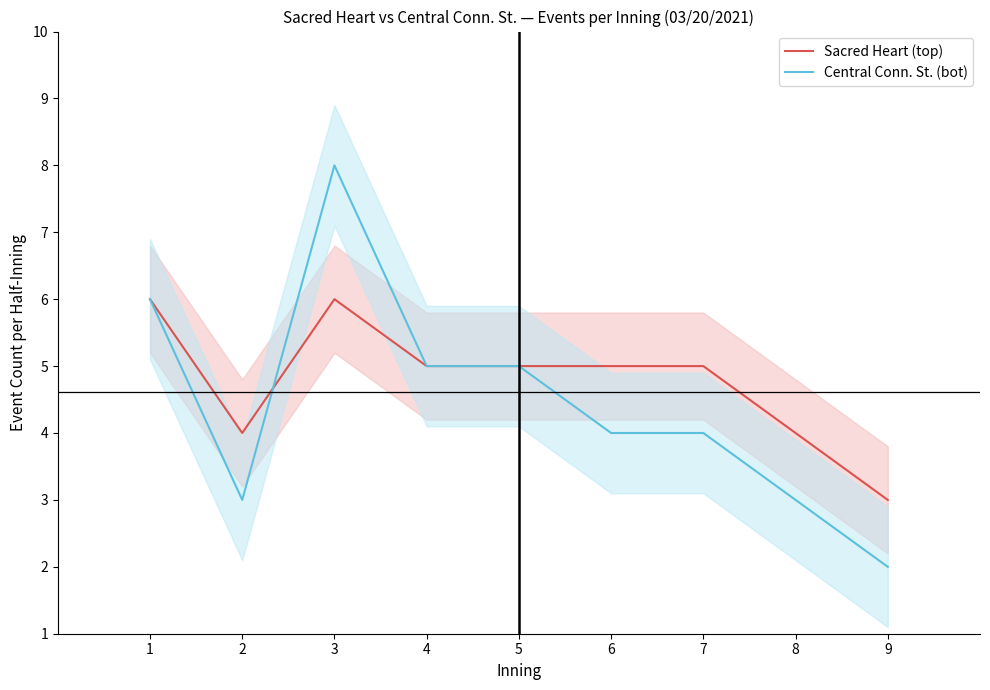

Which has a higher value, 4 or 7?

4